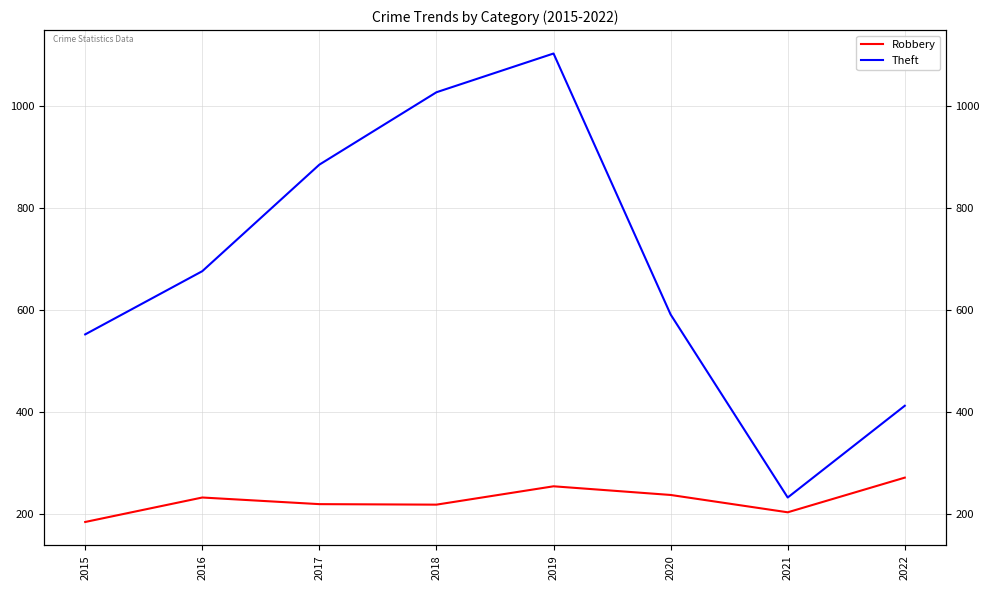

At which category does Theft reach its first local peak?

2019